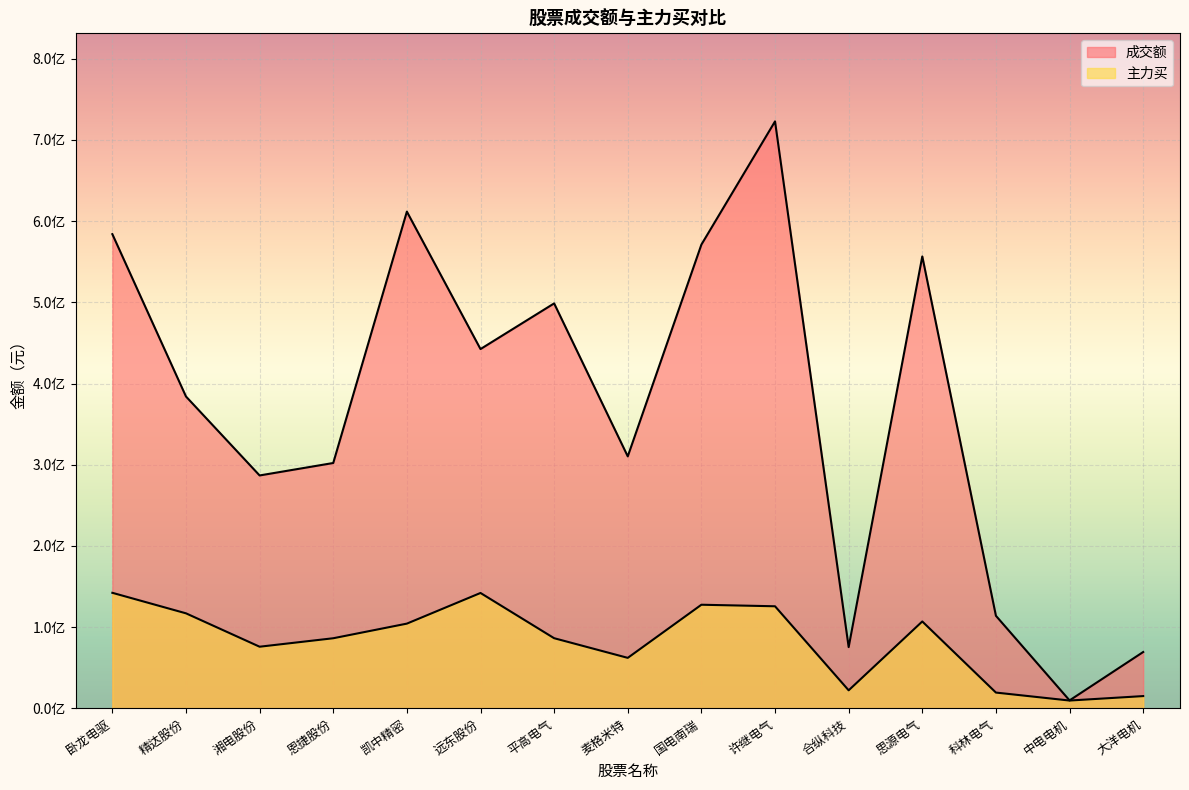

At which category does the chart reach its peak across all series?

许继电气